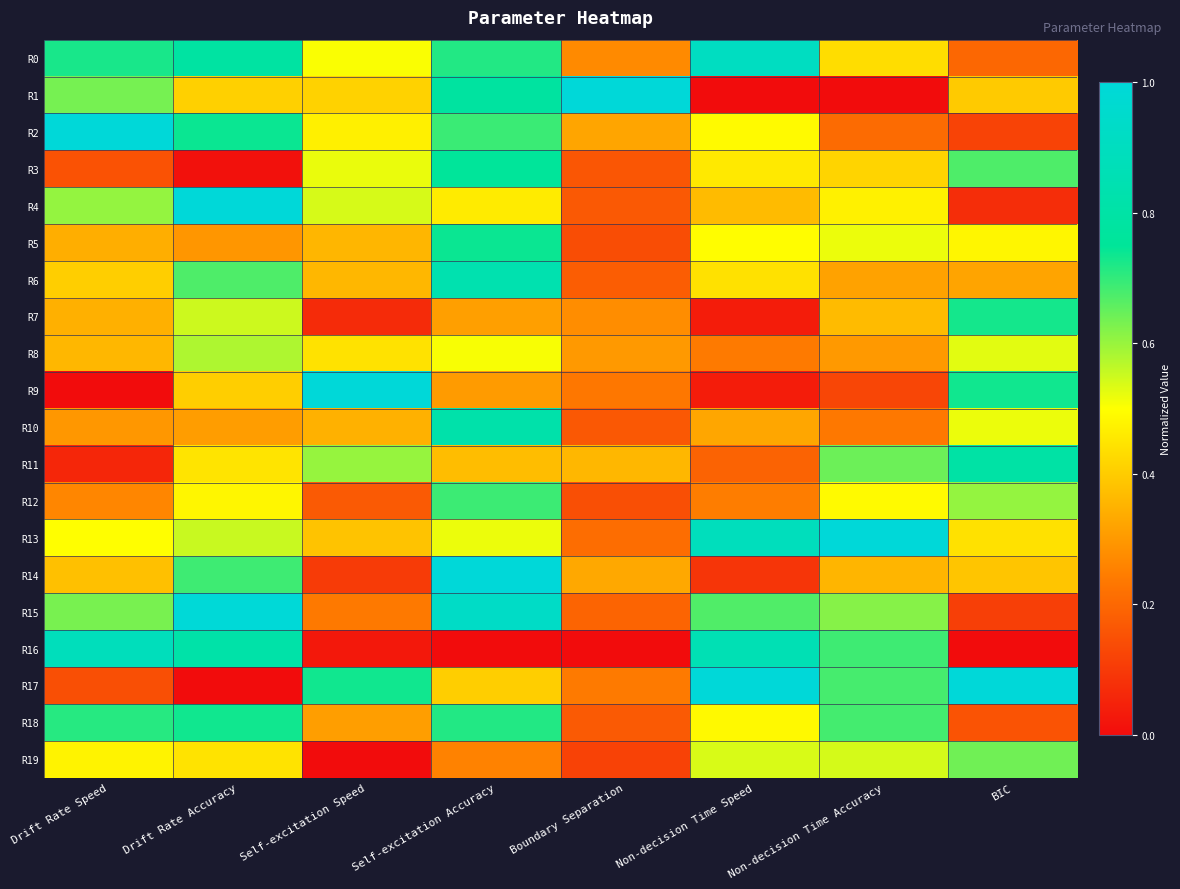

Which category has the lowest value across all series?

Non-decision Time Speed